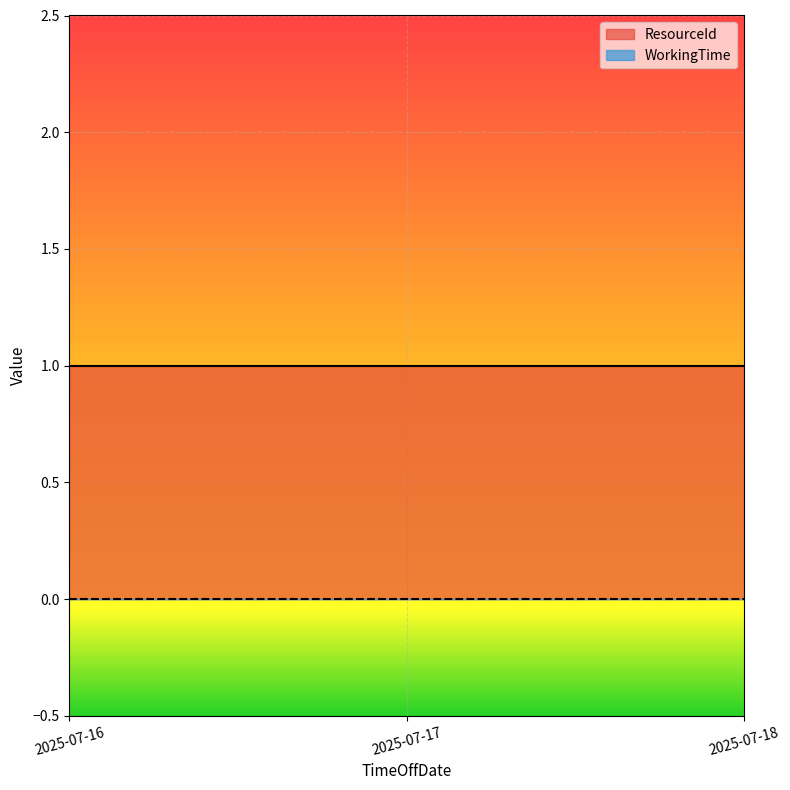

Which series has the widest spread of values?

ResourceId